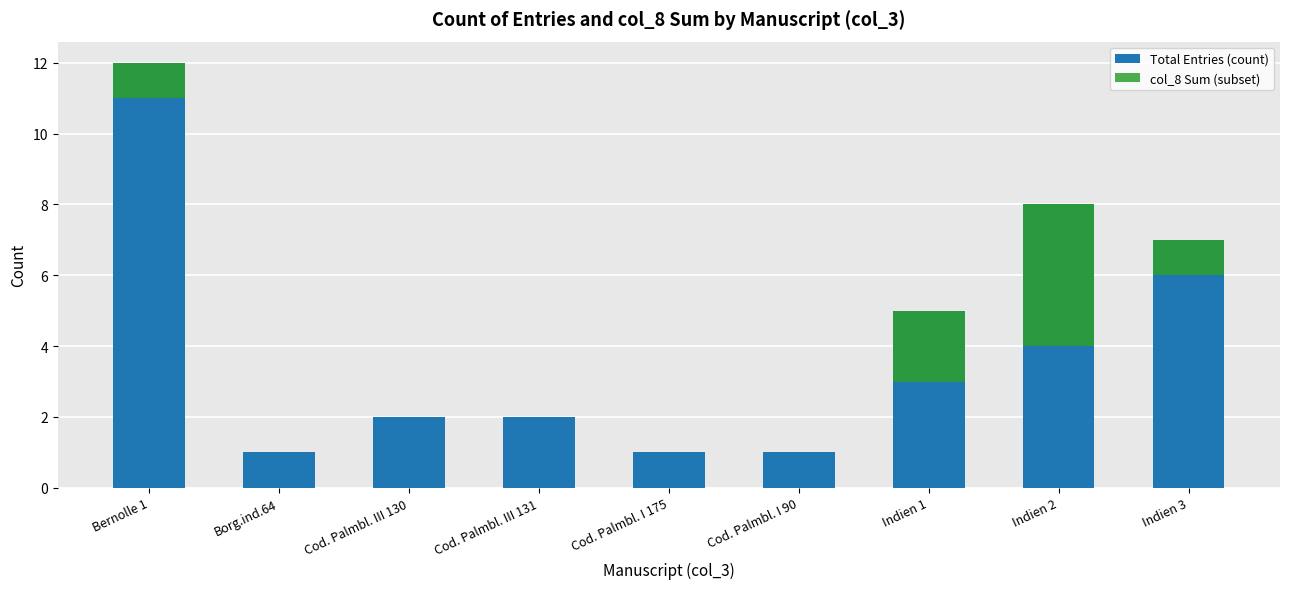

How many bars are there in total?

18